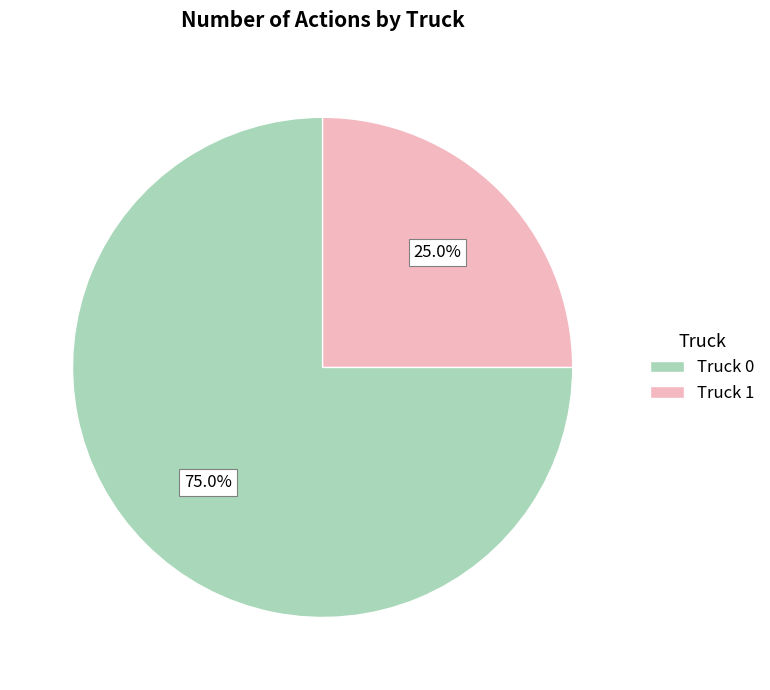

Combined, do Truck 0 and Truck 1 account for over 50%?

Yes